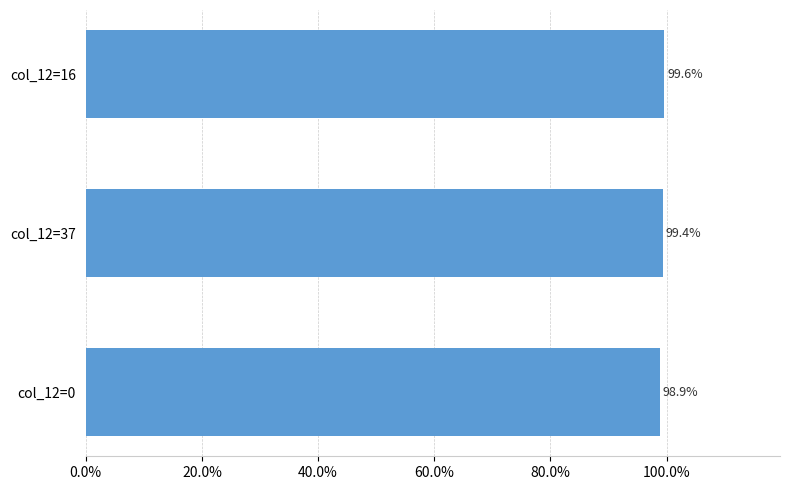

Are the bars horizontal?

Yes